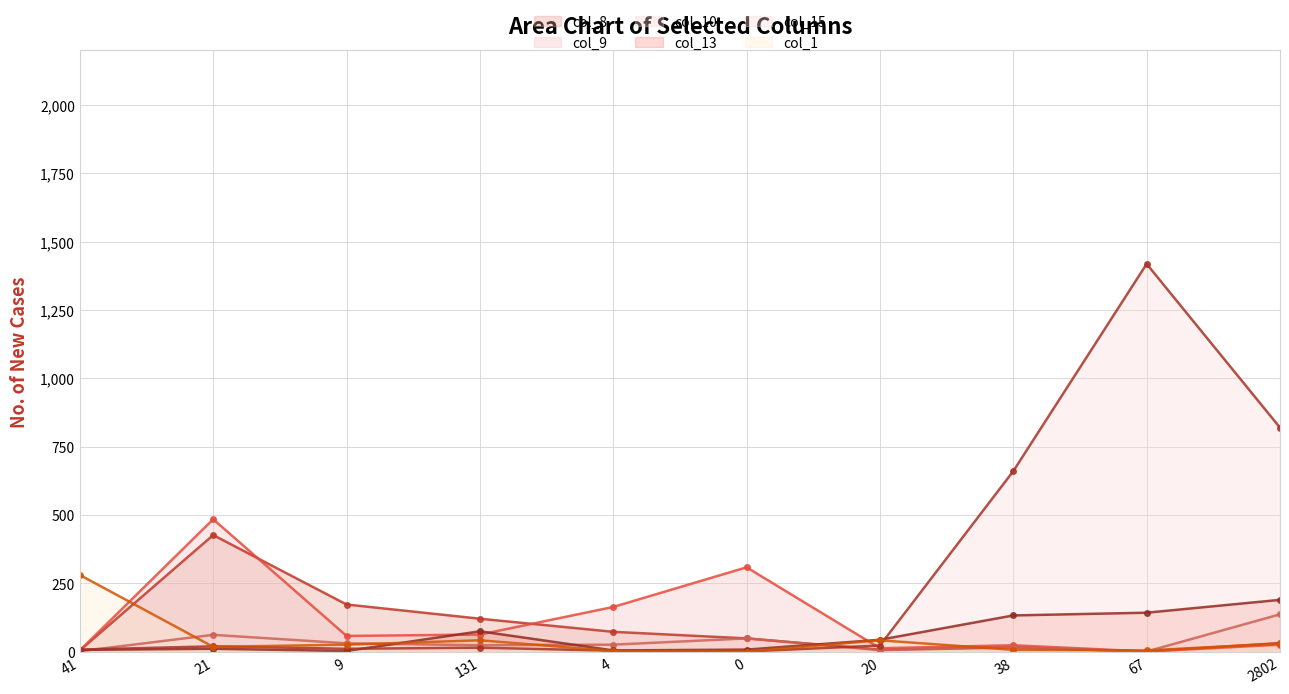

At which category does the chart reach its minimum across all series?

67